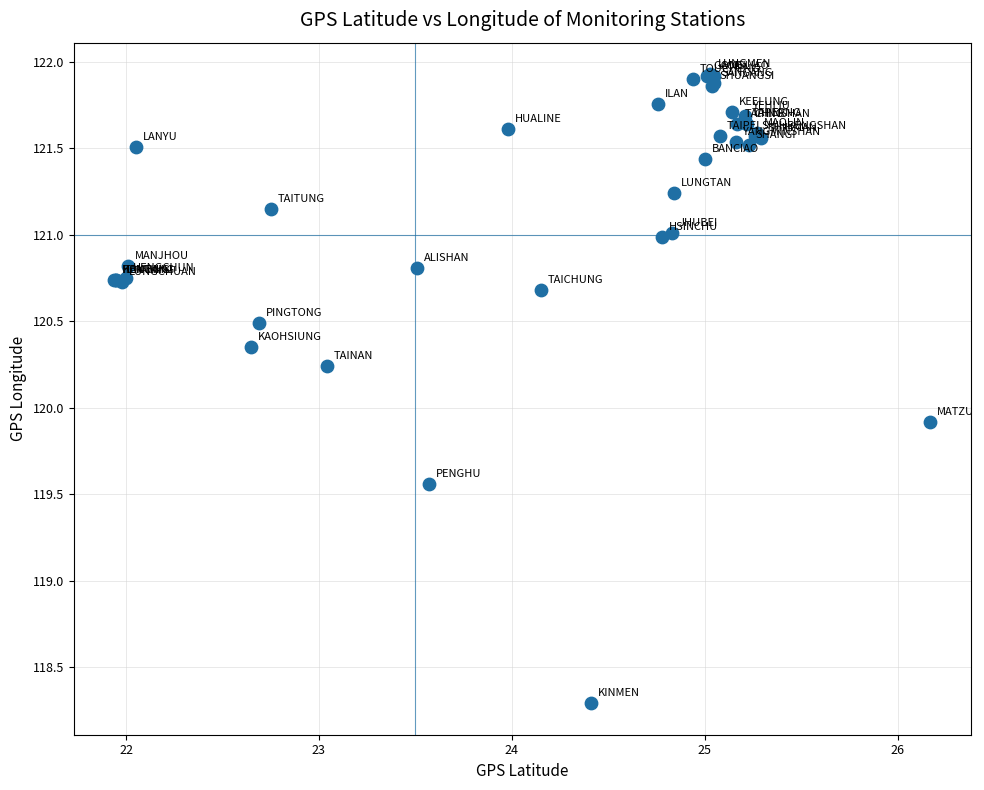

What Y value in the scatter plot is closest to 120?

119.9